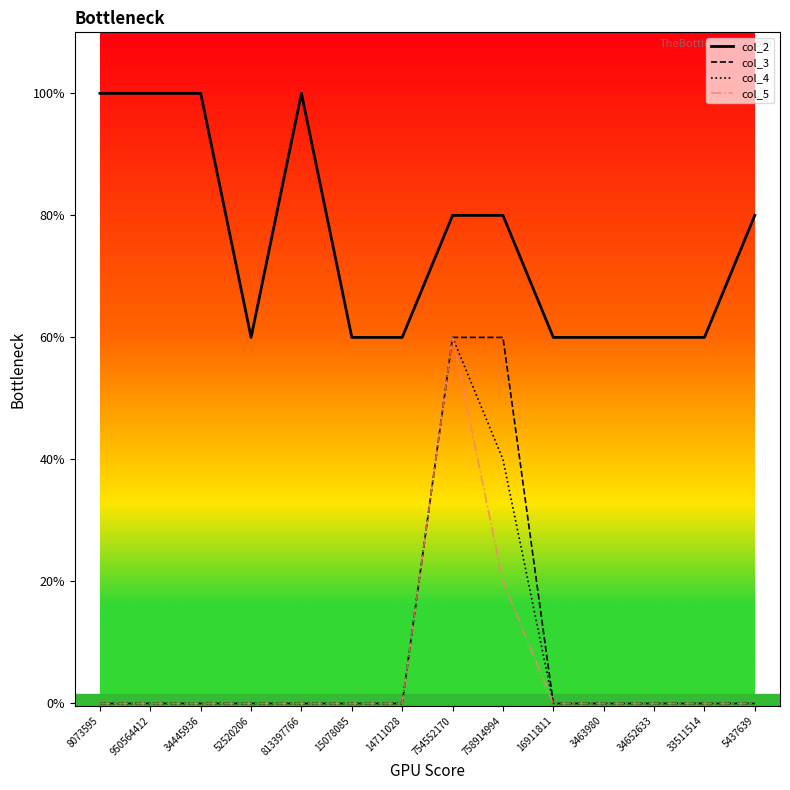

At how many categories does at least one series exceed 1?

14